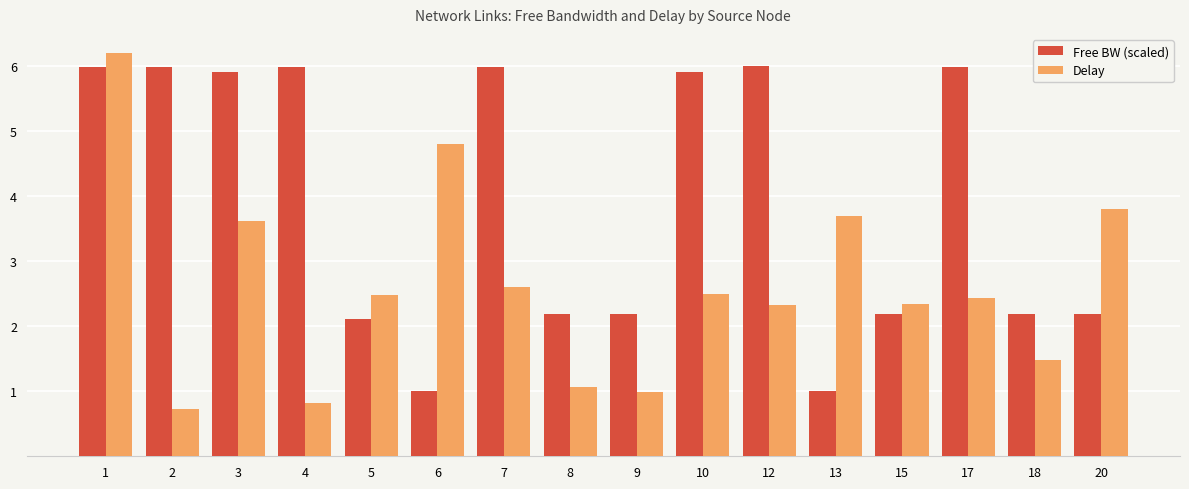

What is the average value of the Delay series?

2.6